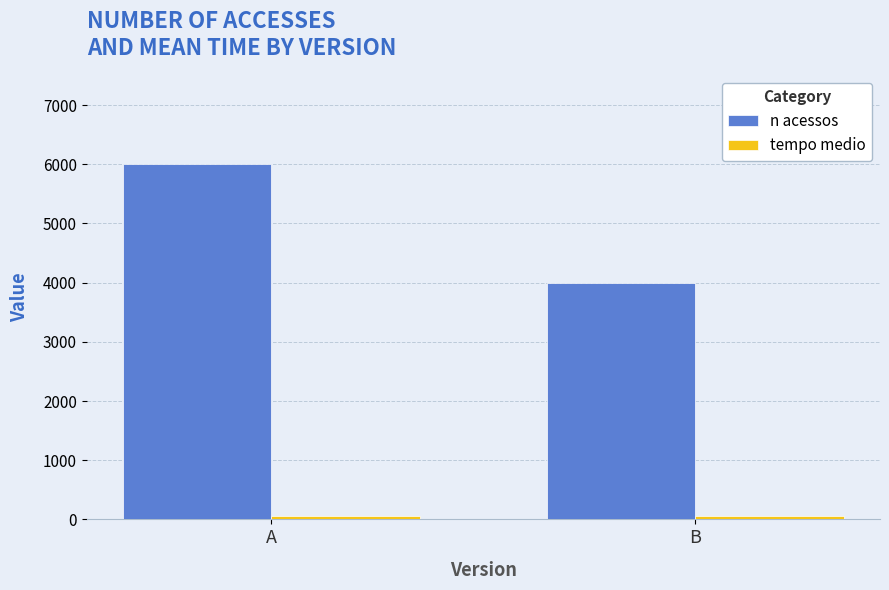

Which series has the largest range (max minus min)?

n acessos